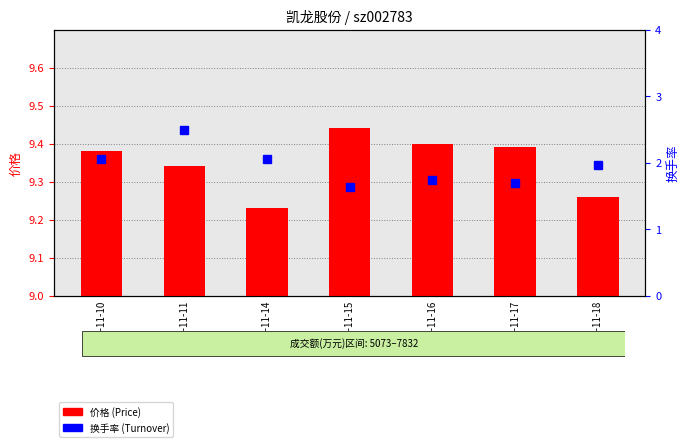

Read the 换手率 (Turnover) value at 2022-11-16.

1.7